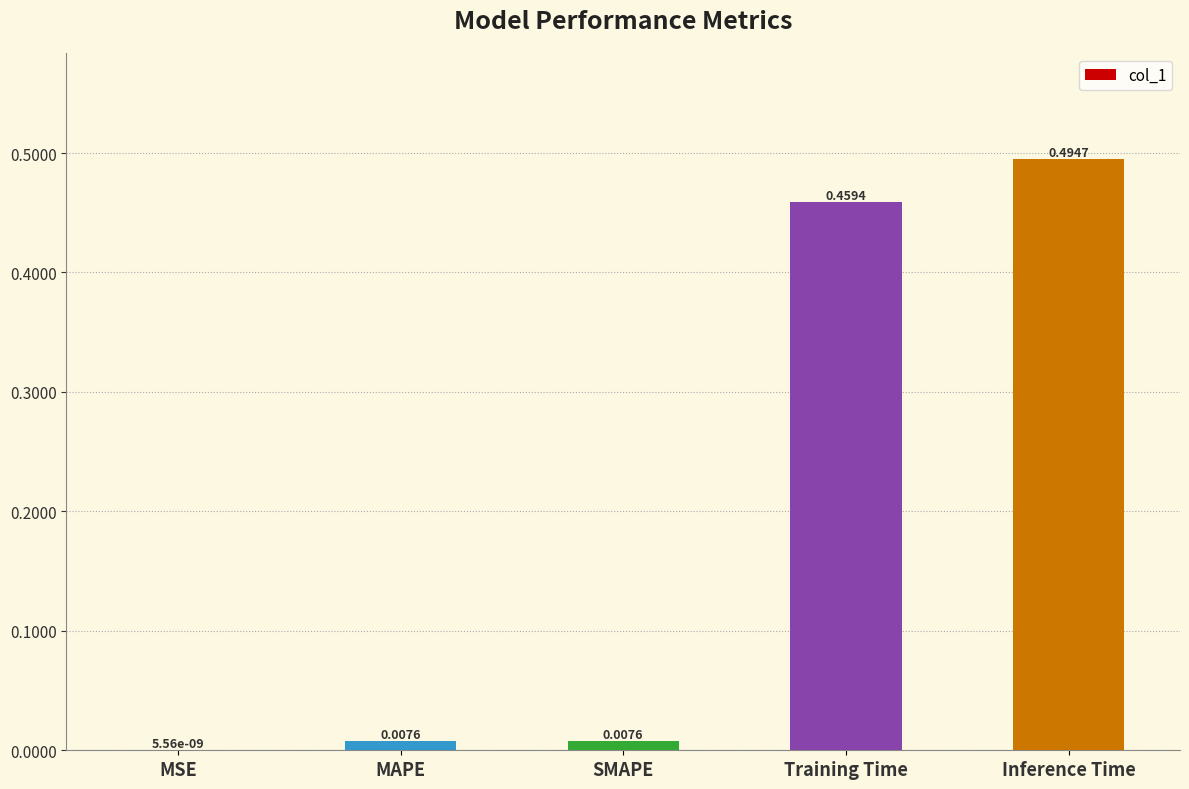

Which has a higher value, MAPE or MSE?

MAPE